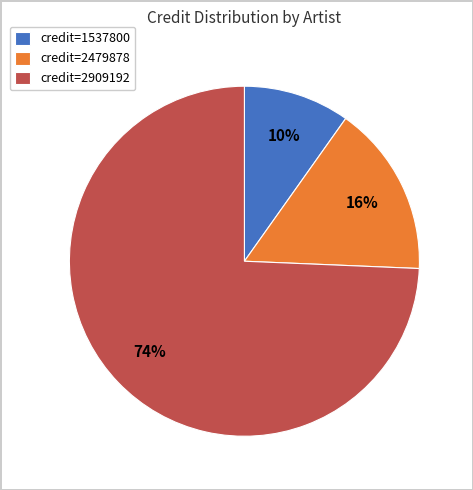

To the nearest percent, what percentage of the pie is credit=1537800?

10%